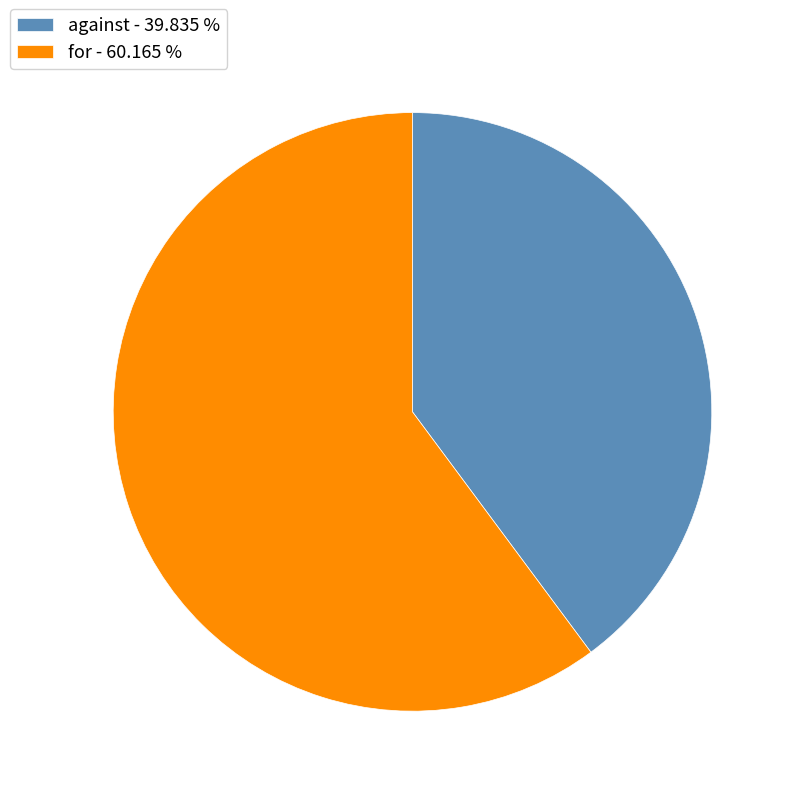

Do against - 39.835 % and for - 60.165 % together represent more than half of the pie?

Yes